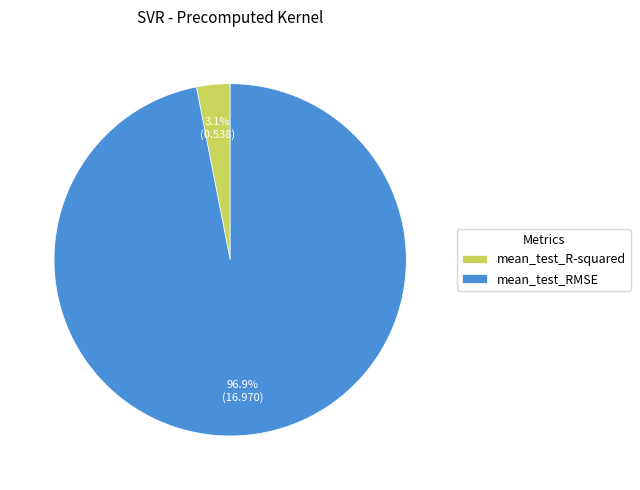

What percentage do mean_test_RMSE and mean_test_R-squared together represent?

100.0%